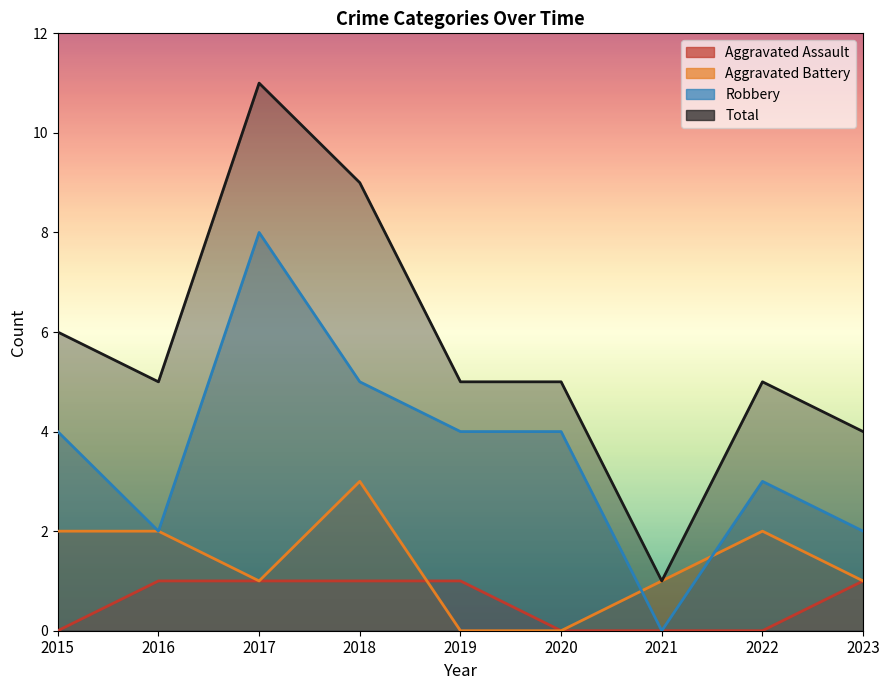

What is the value of the Robbery point at the 2nd from the left?

2